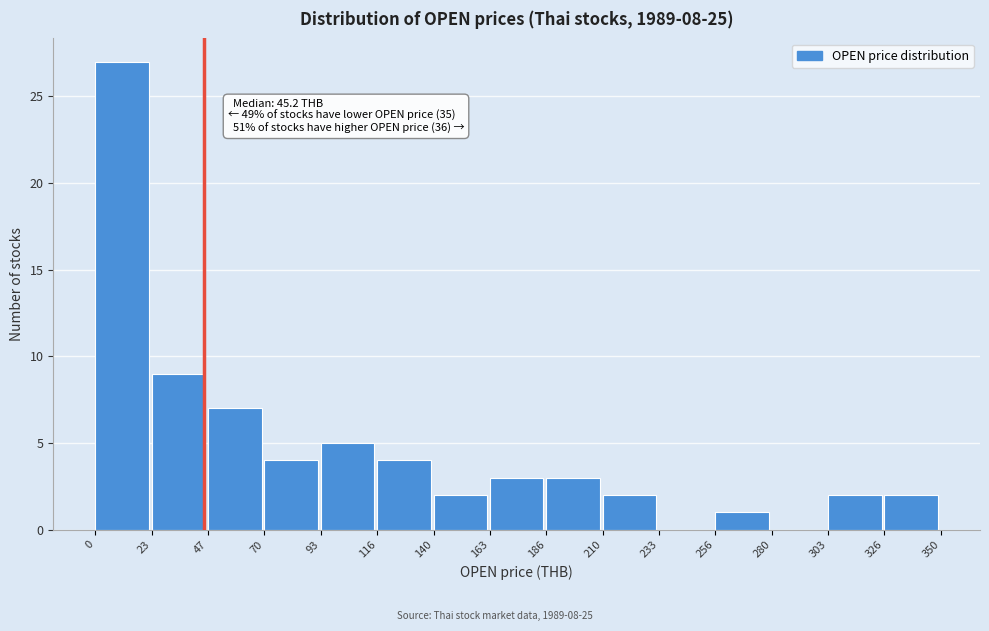

Which range on the x-axis has the tallest bar?

0 to 23